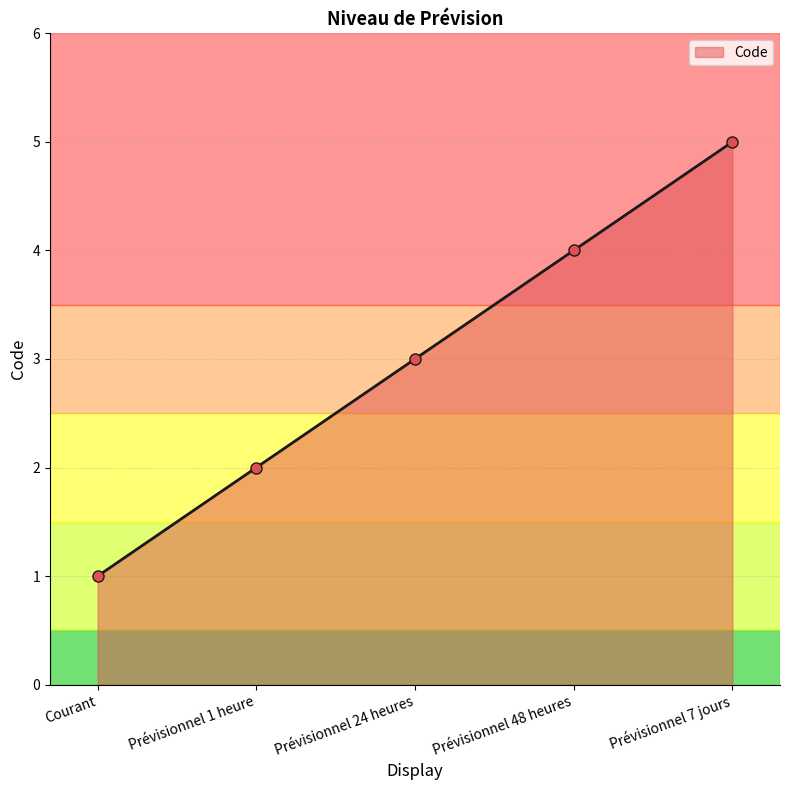

What is the label of the 1st point from the left?

Courant